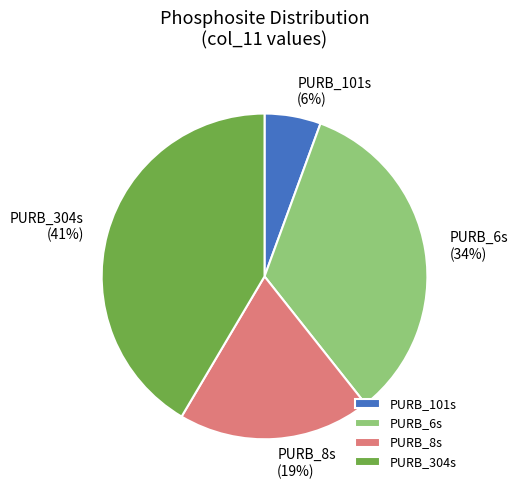

Is there a majority slice in this chart?

No